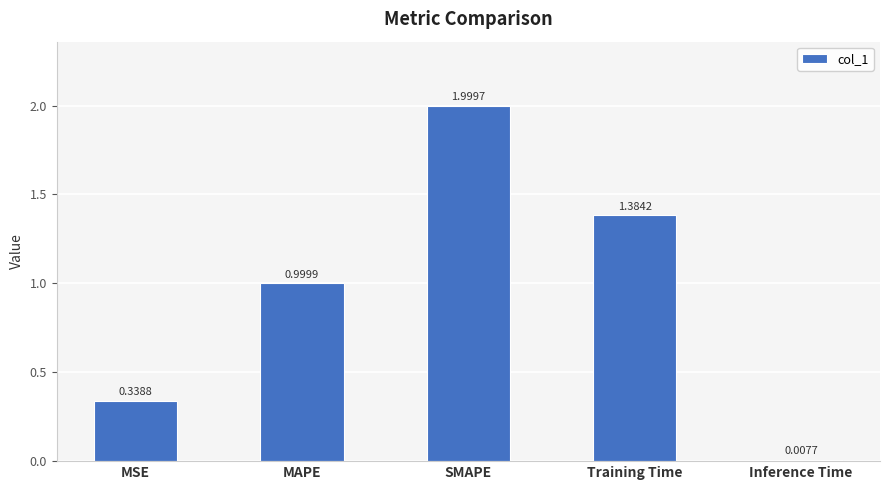

What is the ratio of the value at MSE to the value at Training Time?

0.2